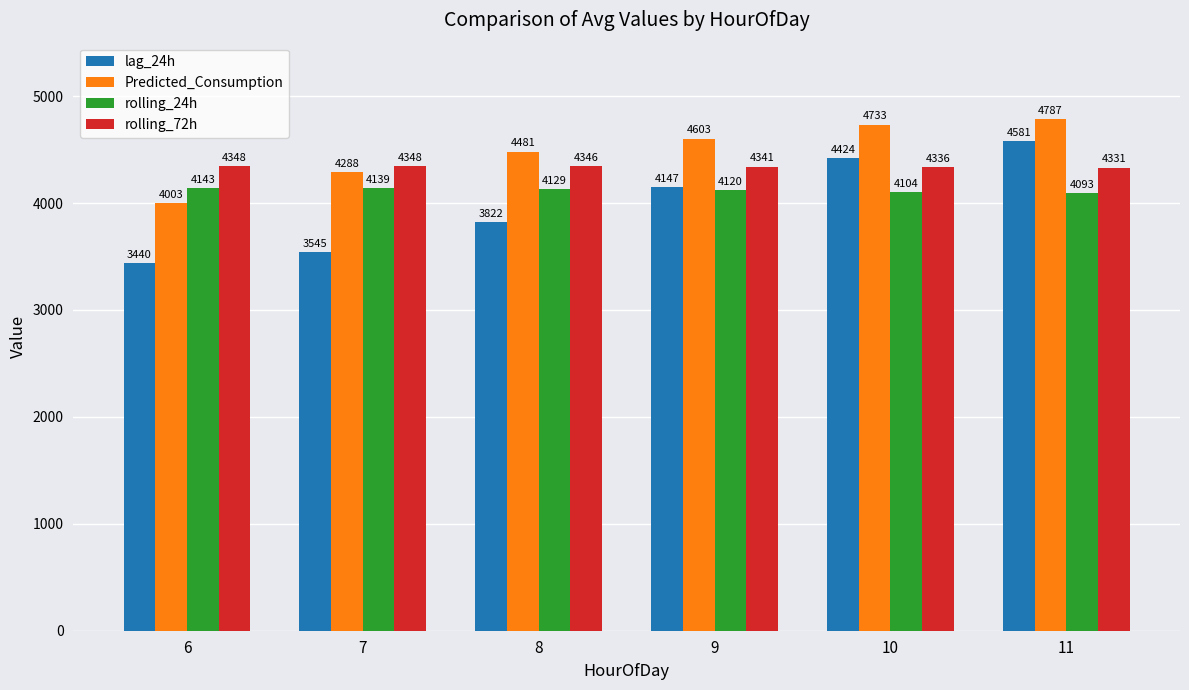

What is the spread (max minus min) of values at 9?

482.6